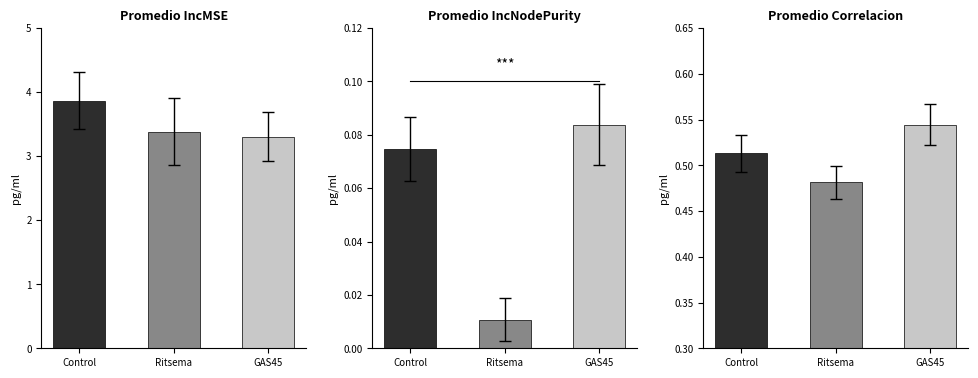

What is the difference between the maximum and minimum values in the Promedio IncNodePurity series?

0.1